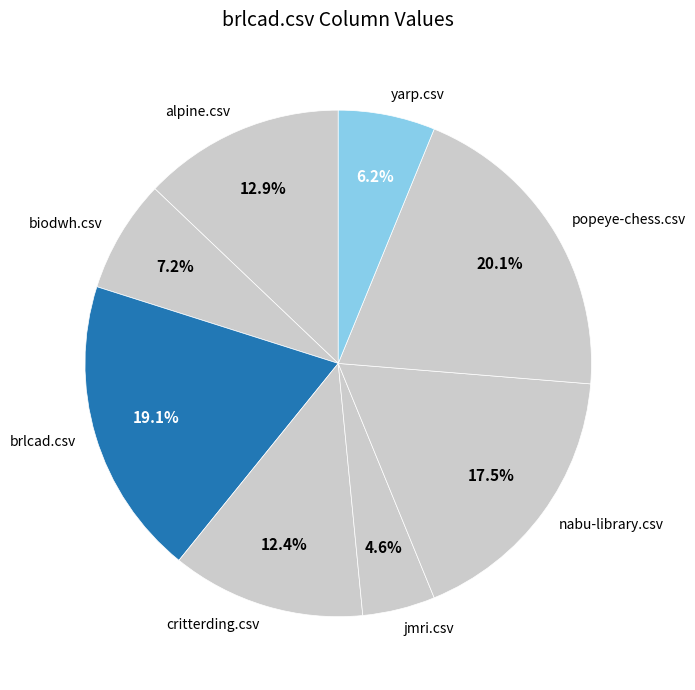

Which slice is the smallest?

jmri.csv